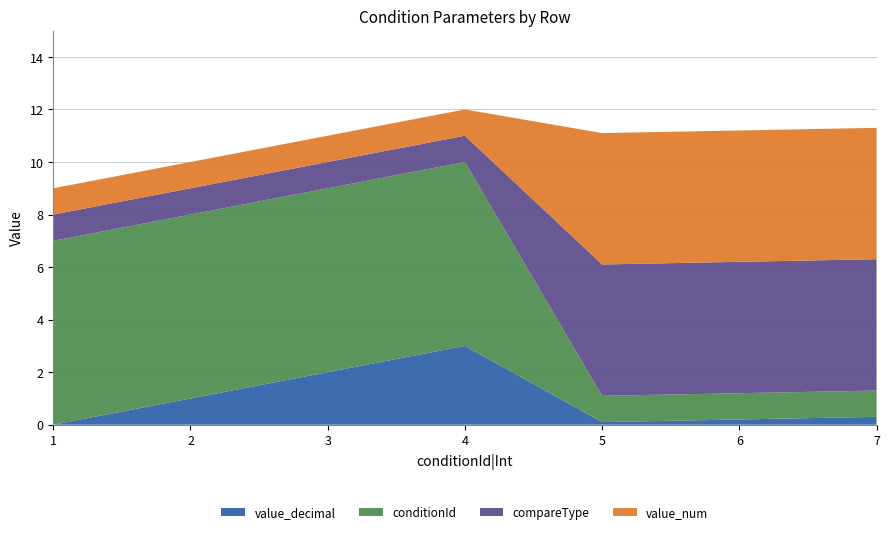

Reading right to left, transcribe all the data shown in this chart.

conditionId: 7=1.0	6=1.0	5=1.0	4=7.0	3=7.0	2=7.0	1=7.0
compareType: 7=5.0	6=5.0	5=5.0	4=1.0	3=1.0	2=1.0	1=1.0
value_num: 7=5.0	6=5.0	5=5.0	4=1.0	3=1.0	2=1.0	1=1.0
value_decimal: 7=0.3	6=0.2	5=0.1	4=3.0	3=2.0	2=1.0	1=0.0